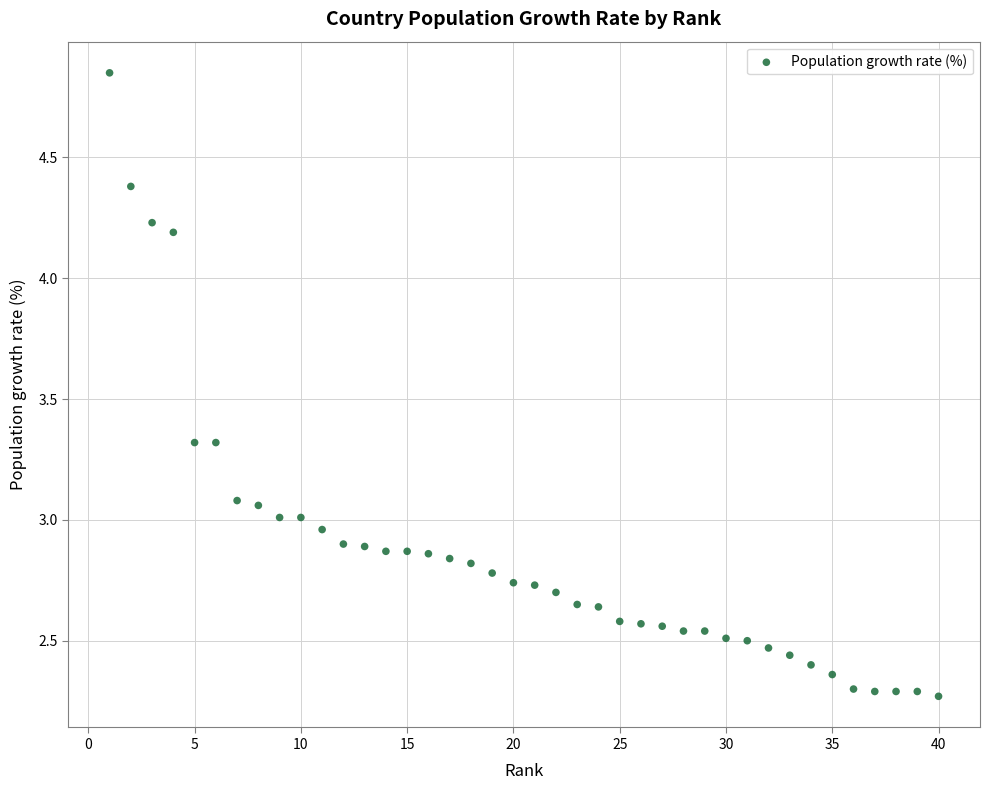

What is the range of X values (max minus min)?

39.0